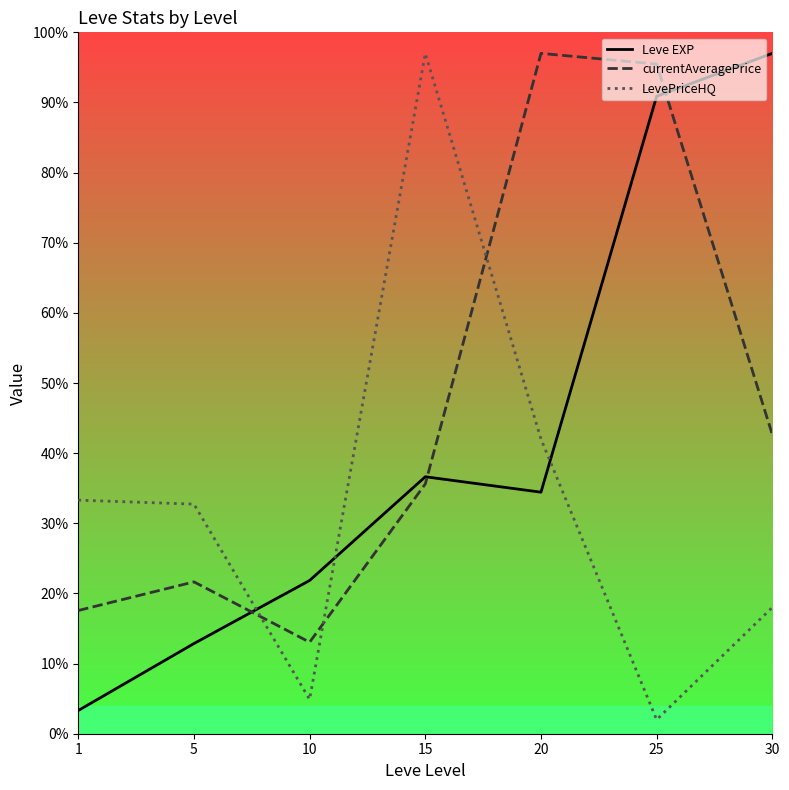

At which category is the sum across all series the highest?

25